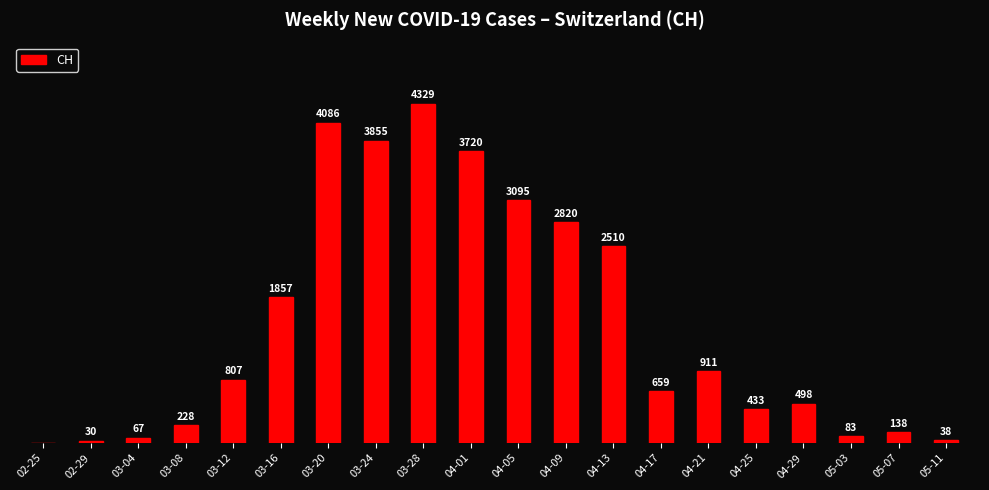

Where is the data nearest to the value 2164?

03-16